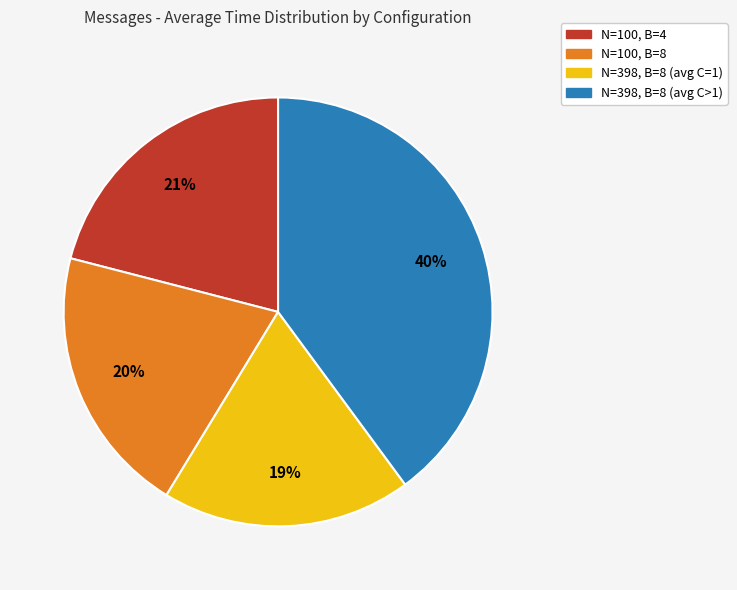

To the nearest percent, what percentage of the pie is N=100, B=4?

21%